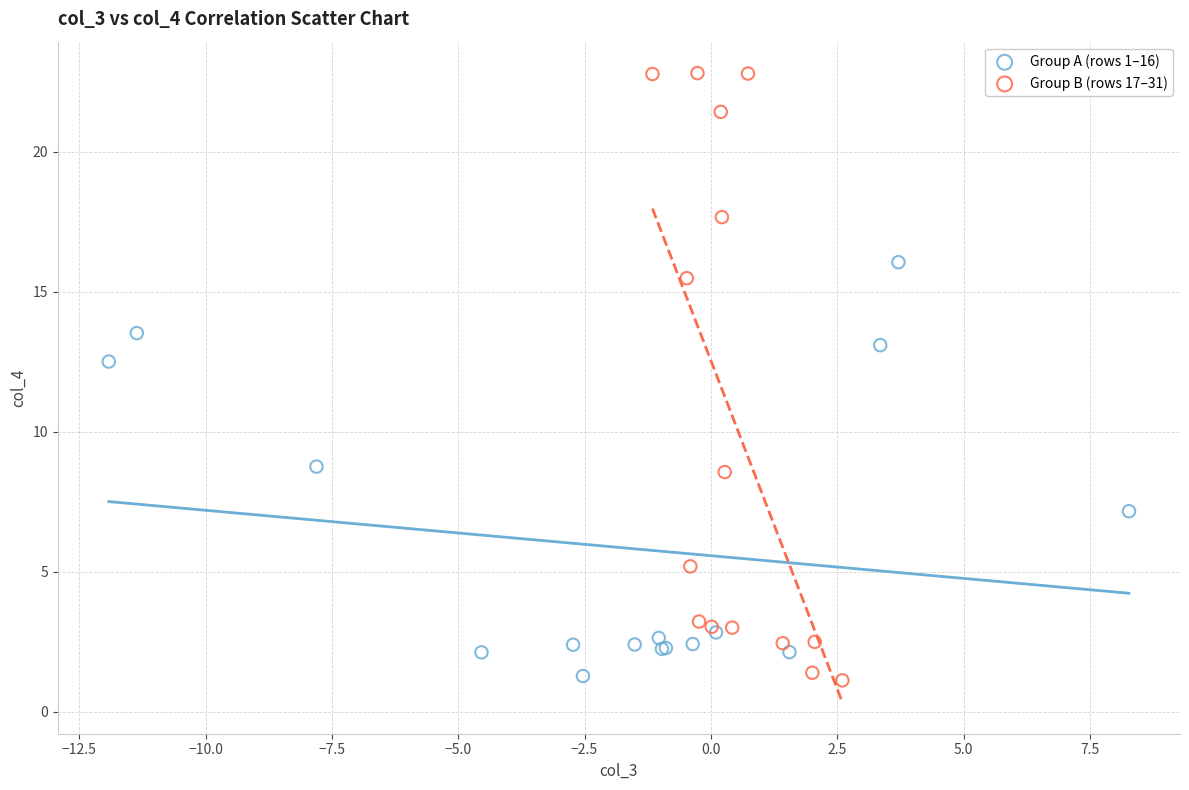

Which series has the widest spread of Y values?

Group B (rows 17–31)